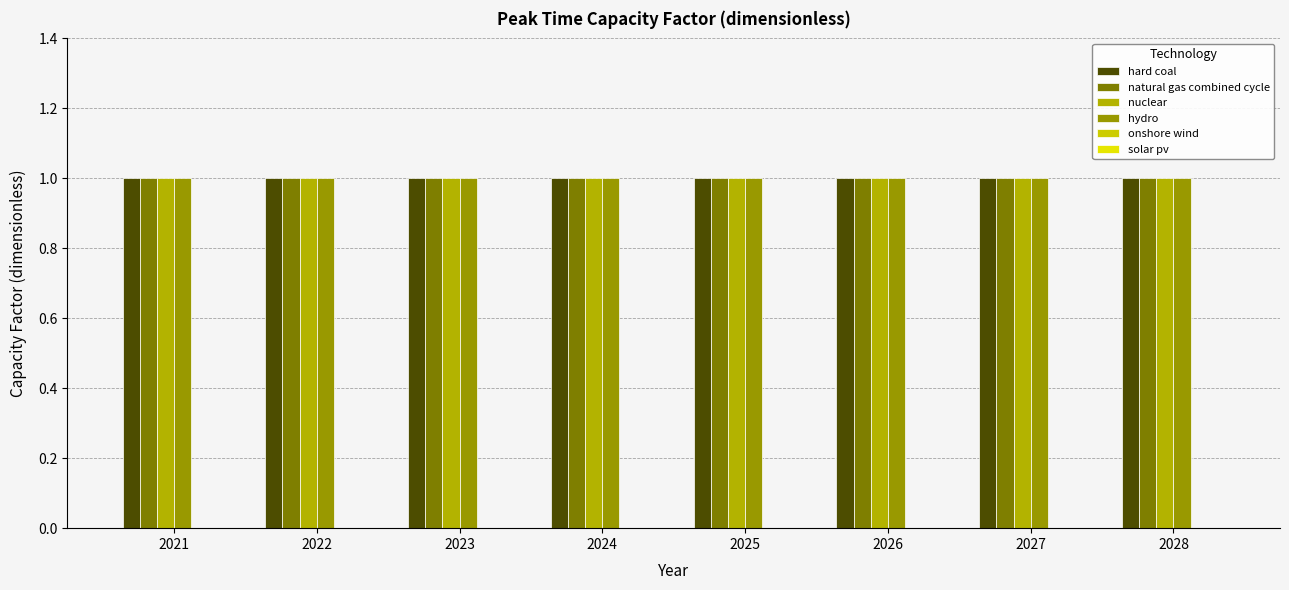

How many categories are shown in the chart?

8